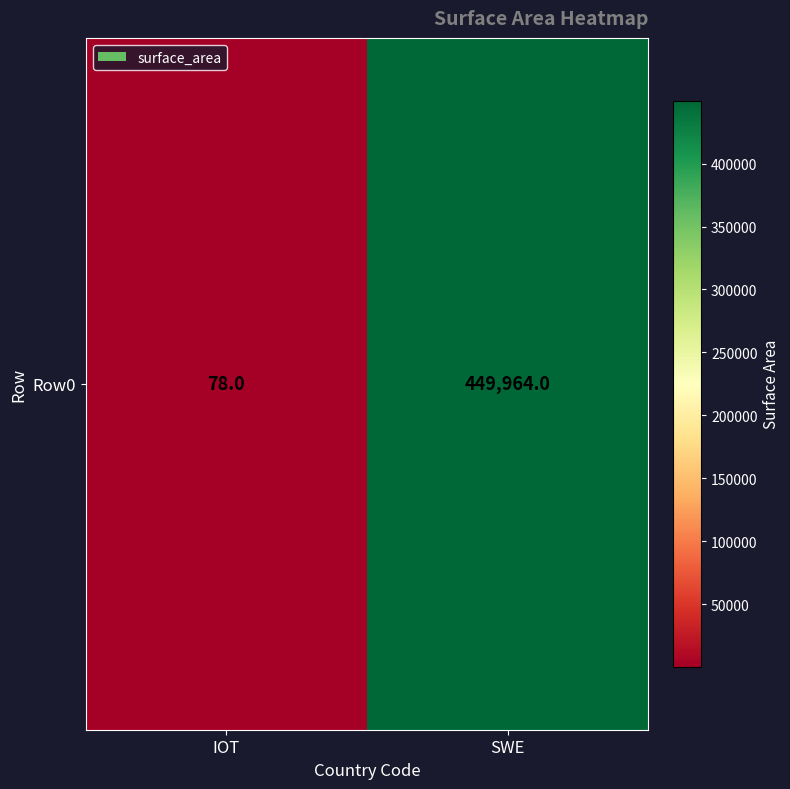

What is the average value?

225021